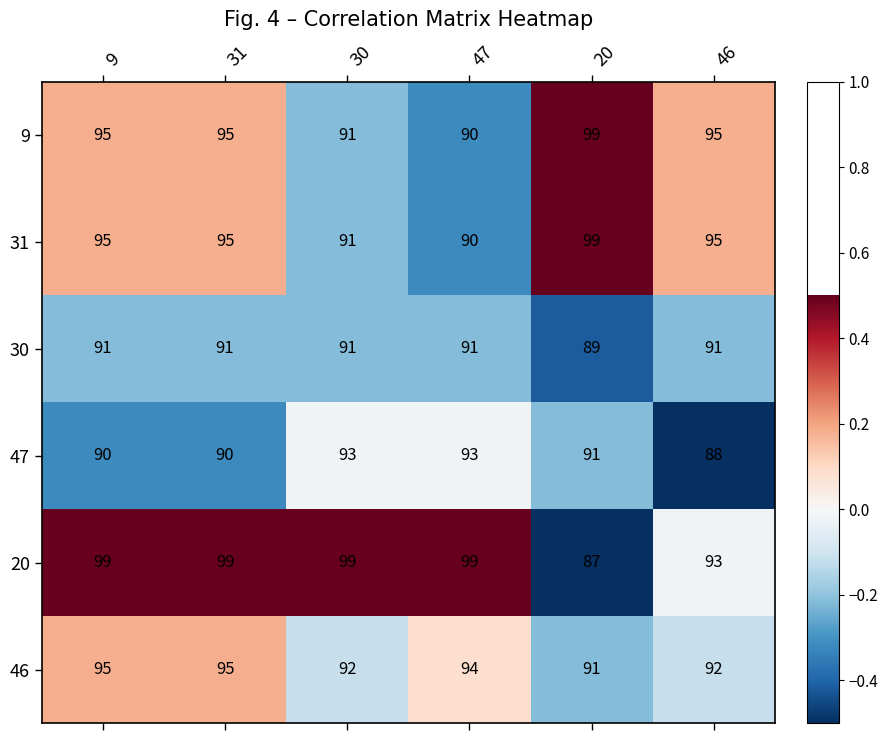

At which label does 20 reach its minimum?

20